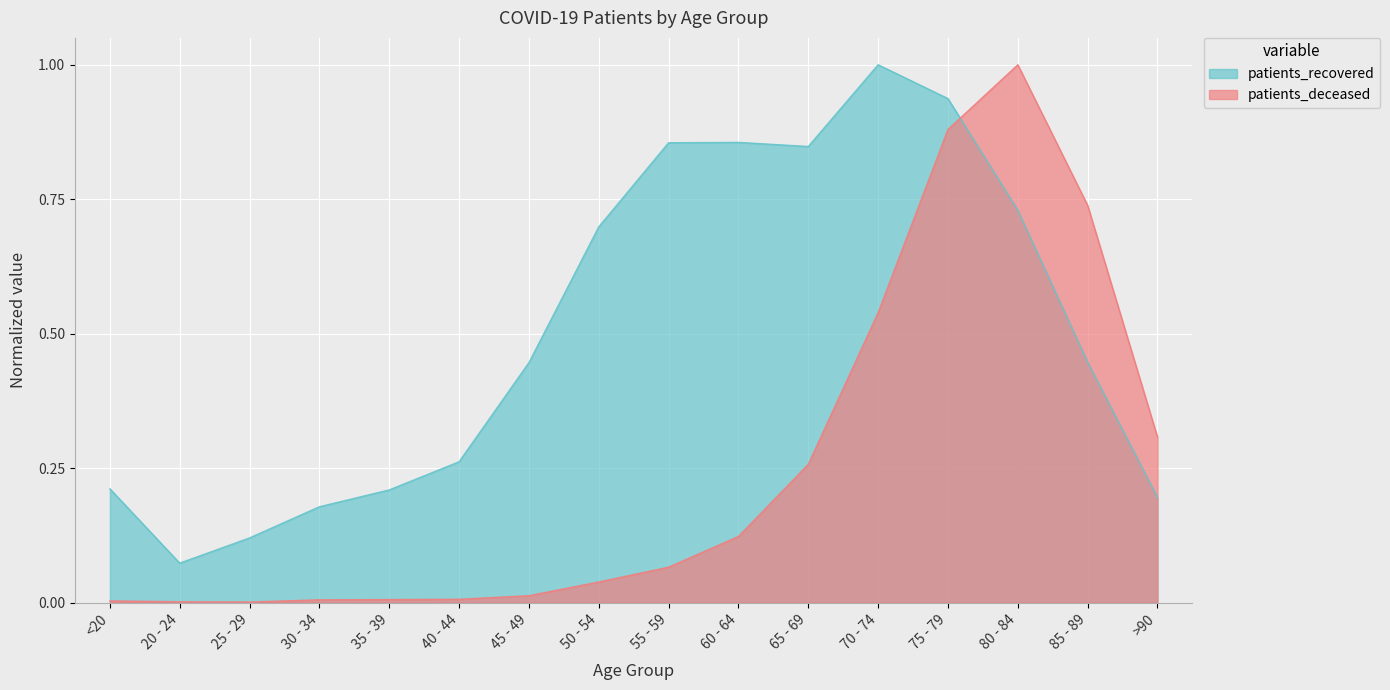

Is the value of patients_deceased at >90 greater than the value of patients_recovered at 70 - 74?

No